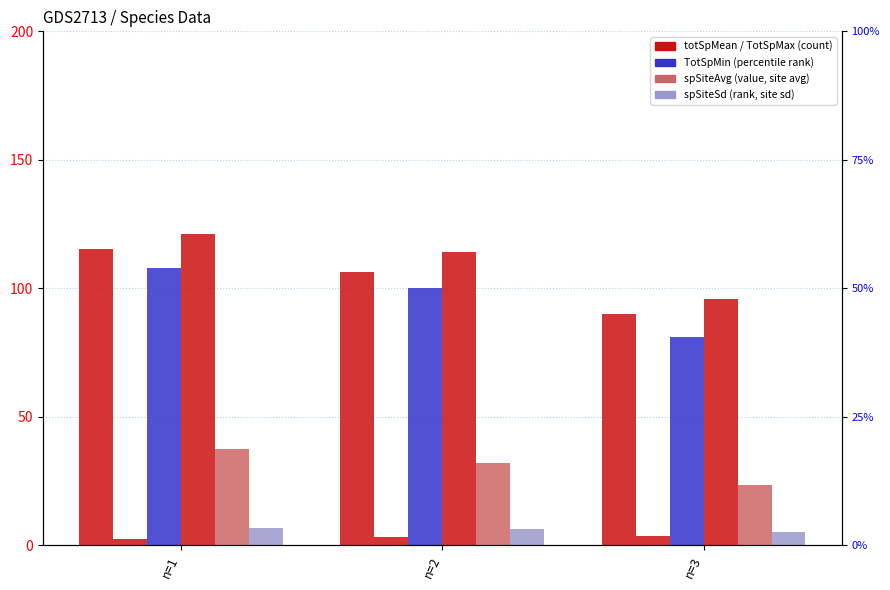

What is the sum of all spSiteAvg values?

92.8